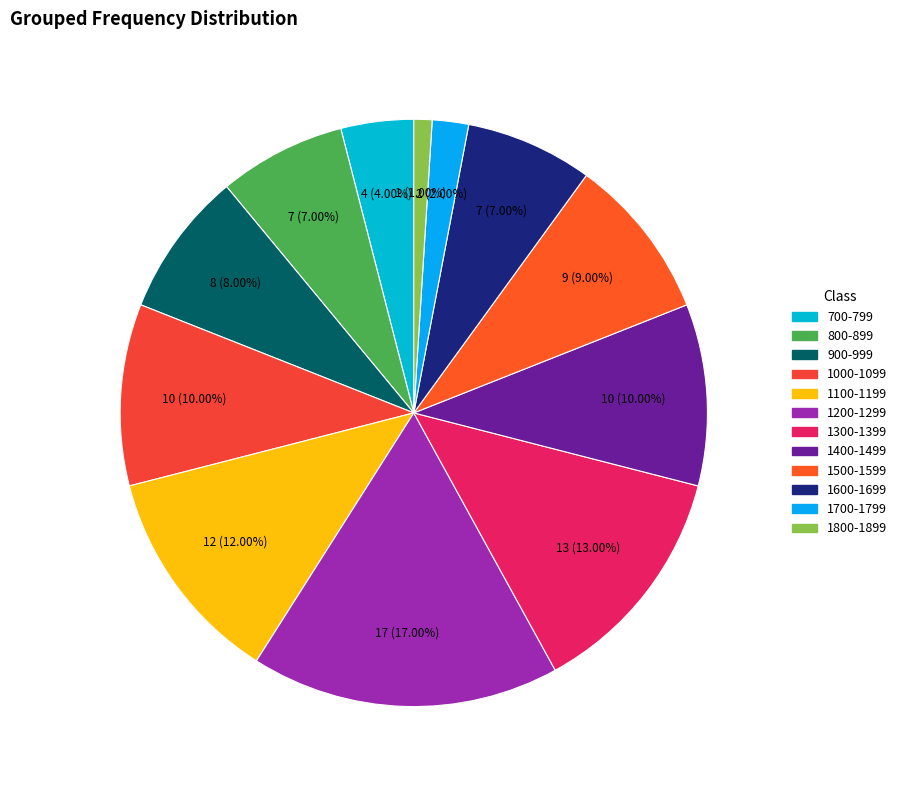

What is the largest slice in the pie chart?

1200-1299